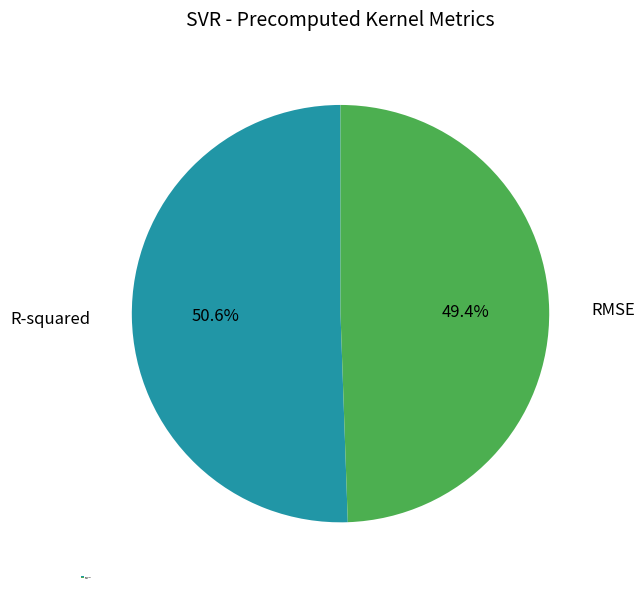

To the nearest percent, what is the difference between the RMSE and R-squared slice percentages?

1%